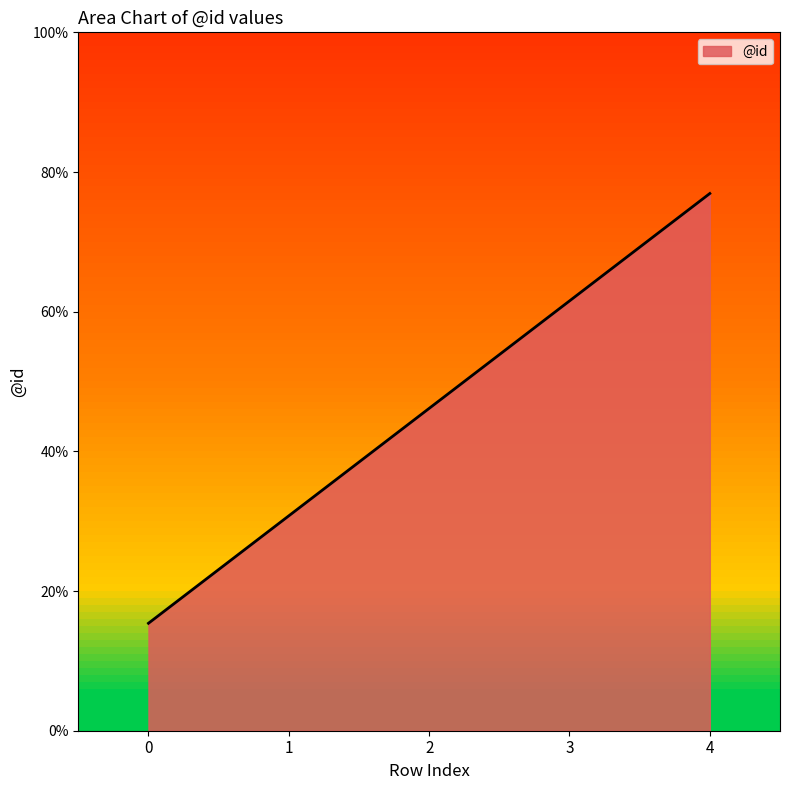

Does the chart have visible grid lines?

No